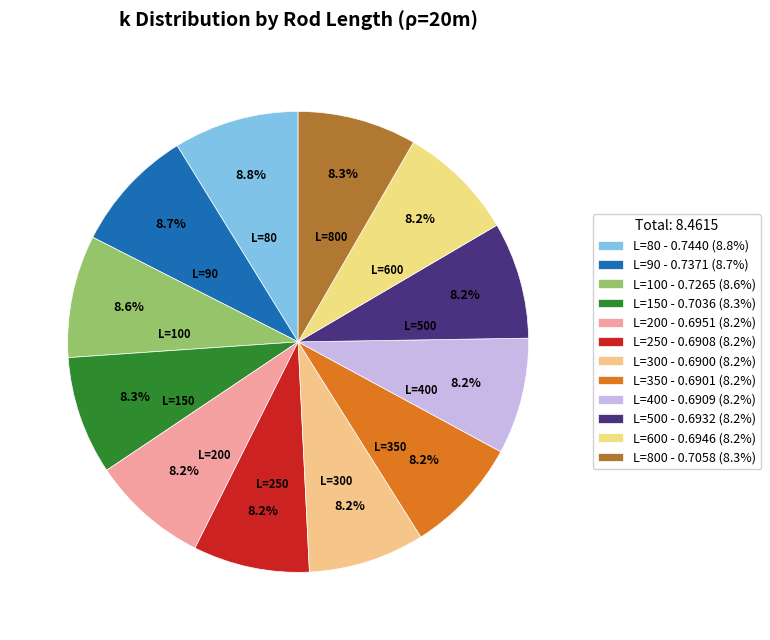

What percentage is NOT represented by L=400?

91.8%